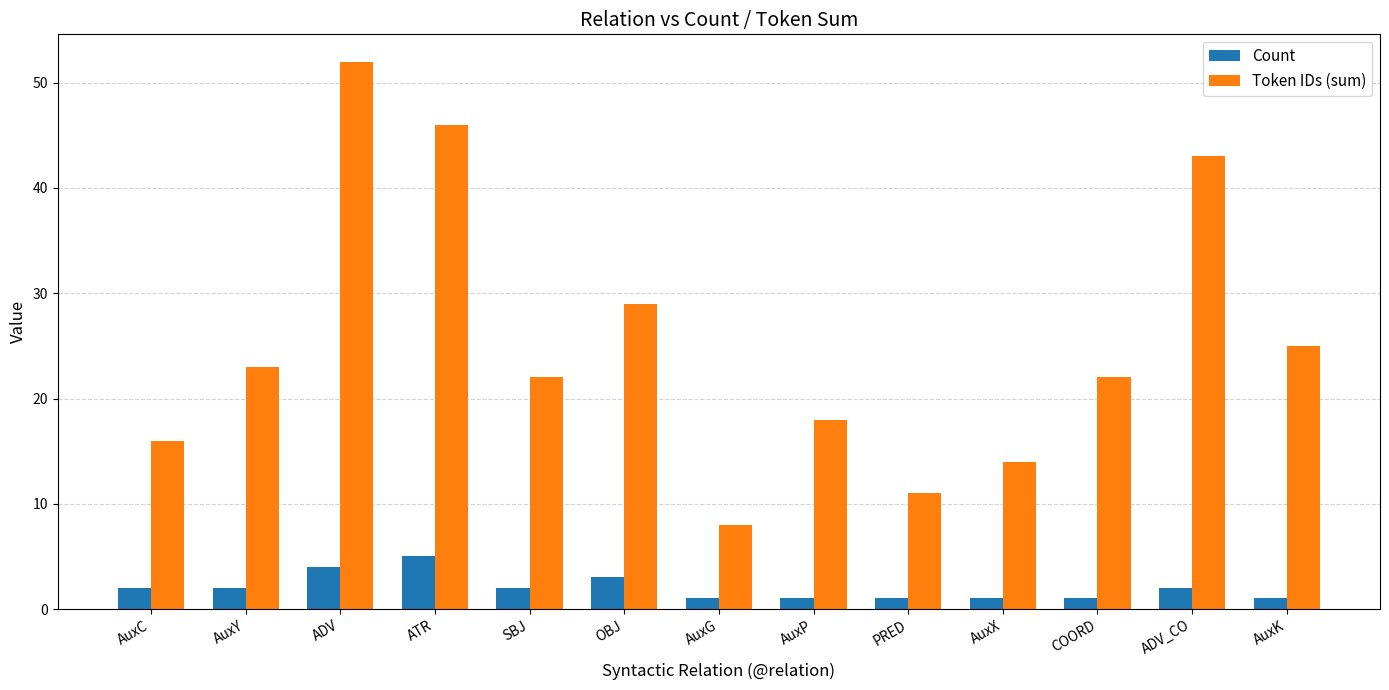

At COORD, list the series in order from smallest to largest.

Count, Token IDs (sum)